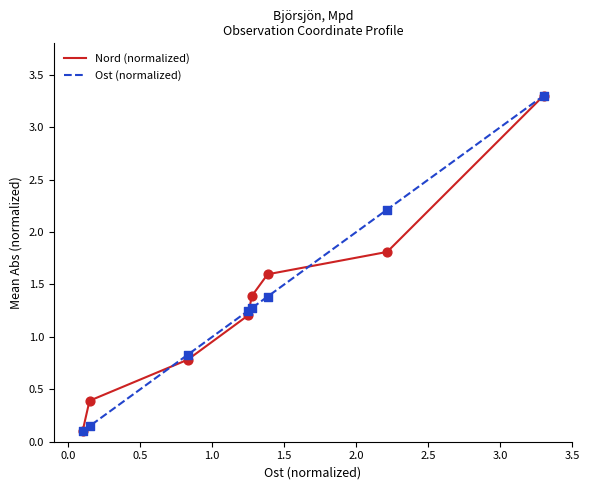

What is the greatest value displayed?

3.3